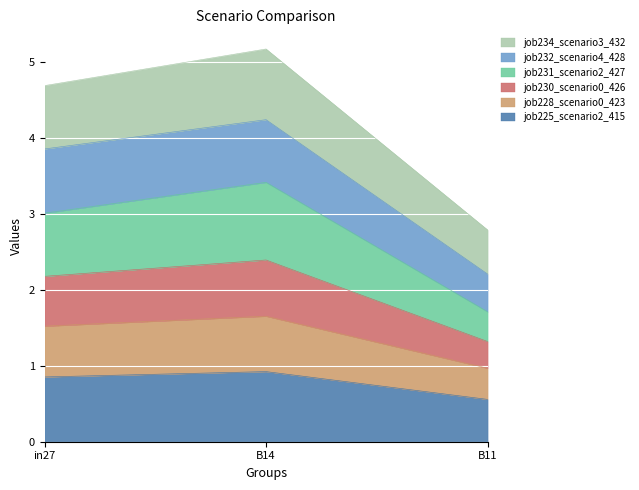

What is the total value across all series at B14?

5.2